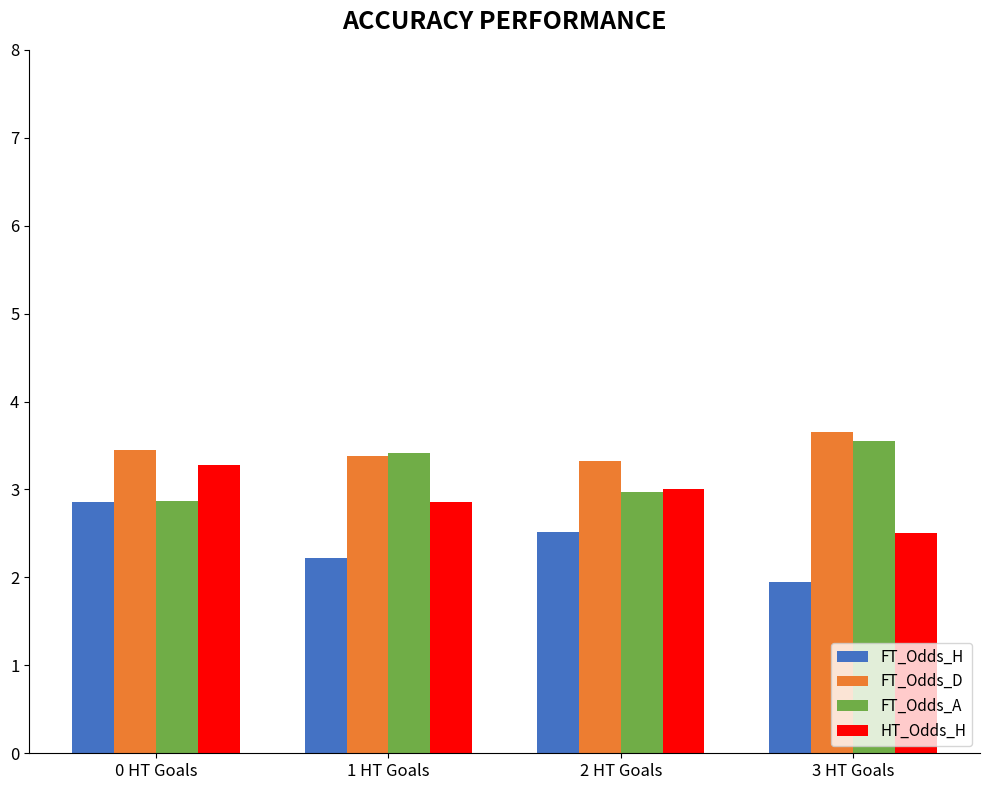

Rank the series by their average value, from highest to lowest.

FT_Odds_D, FT_Odds_A, HT_Odds_H, FT_Odds_H